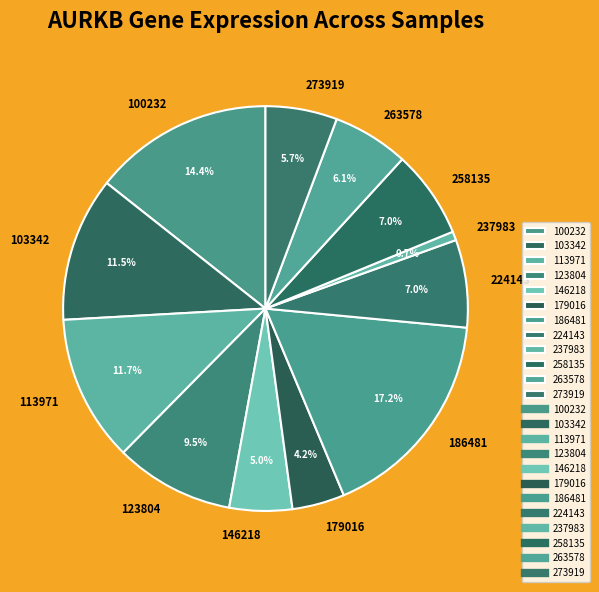

Does 100232 represent more than half of the total?

No